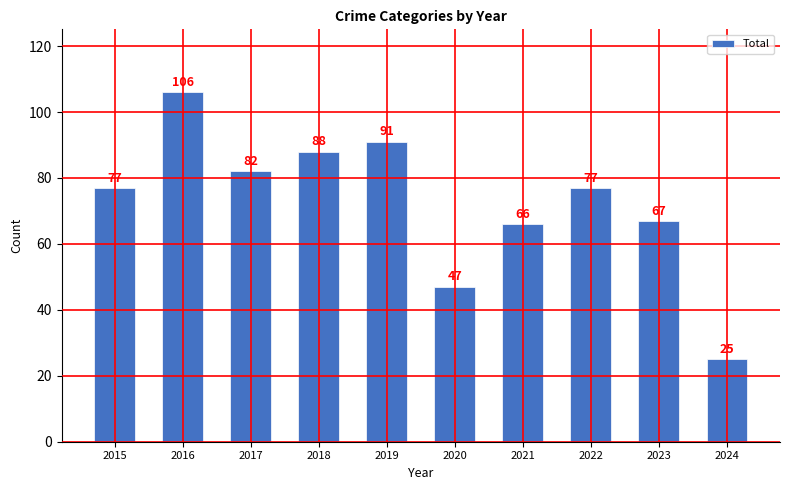

Reading left to right, list all the values displayed in this chart.

77	106	82	88	91	47	66	77	67	25